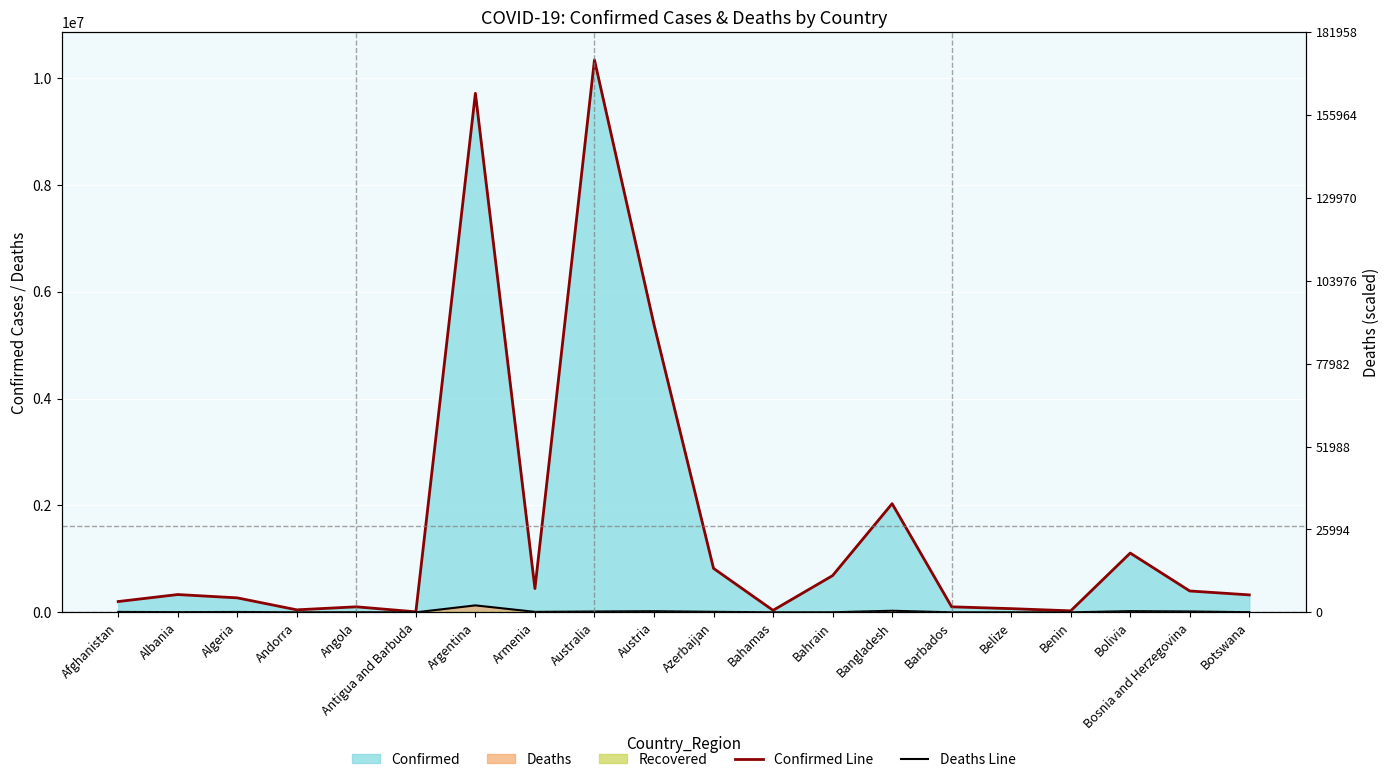

How many values in the Deaths Line series exceed 6881?

9